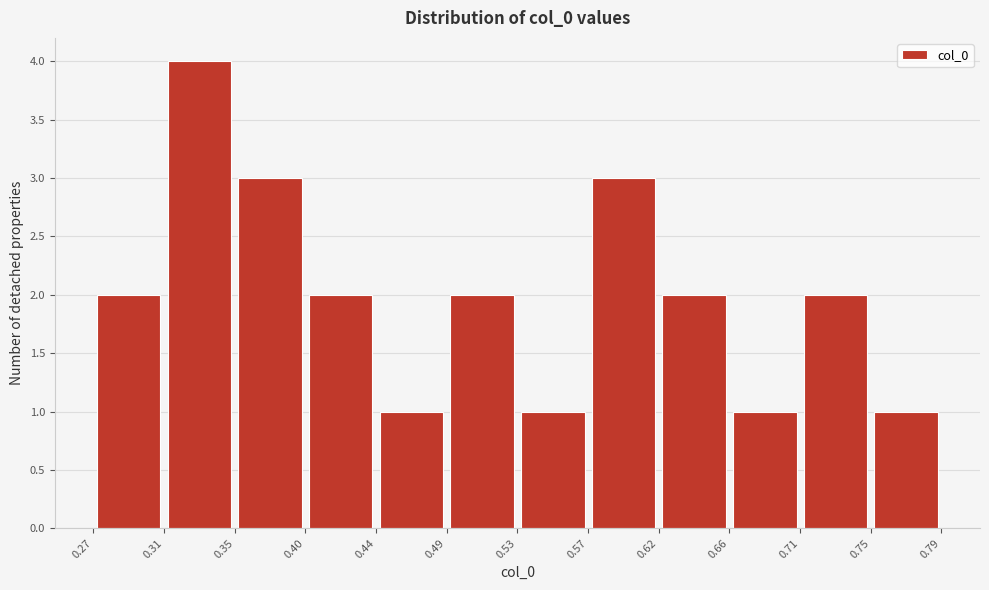

Over which range of the x-axis is the bar tallest?

0.31 to 0.35